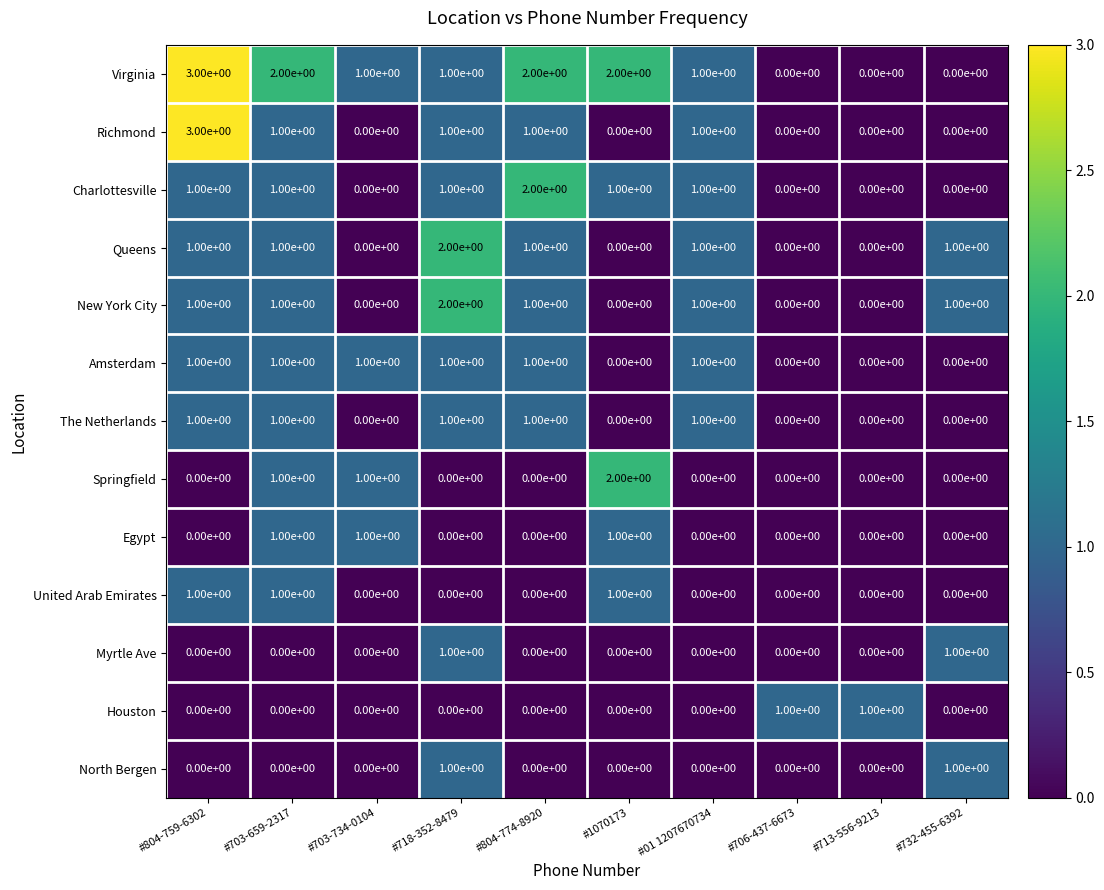

Which category has the highest value in the Springfield series?

#1070173